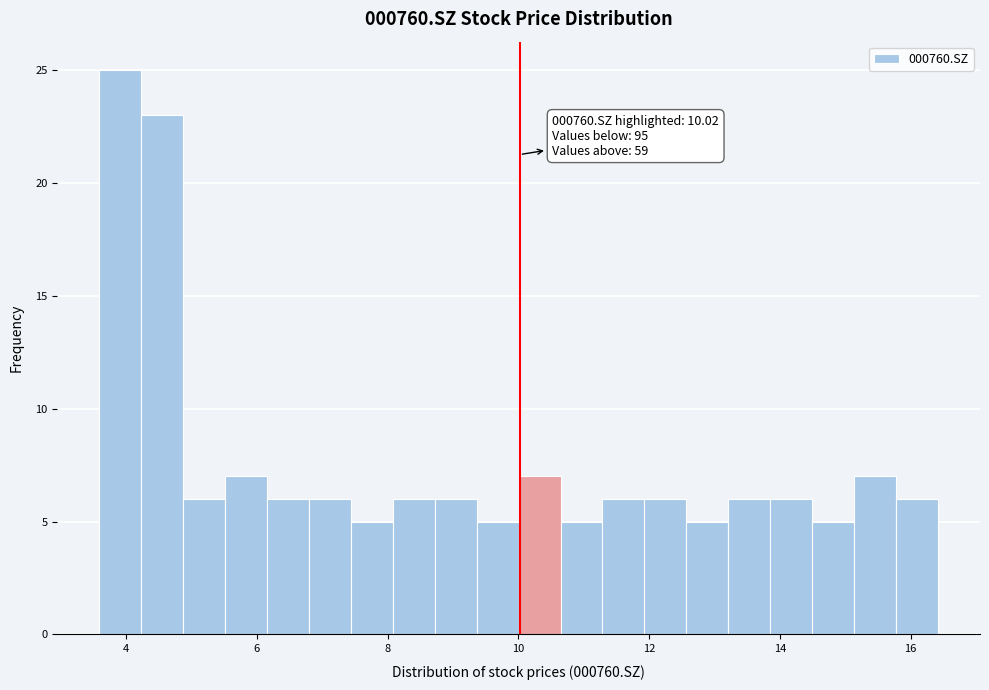

Around what value on the x-axis is the tallest bar? Give the approximate position of its centre, as read against the axis.

4.0